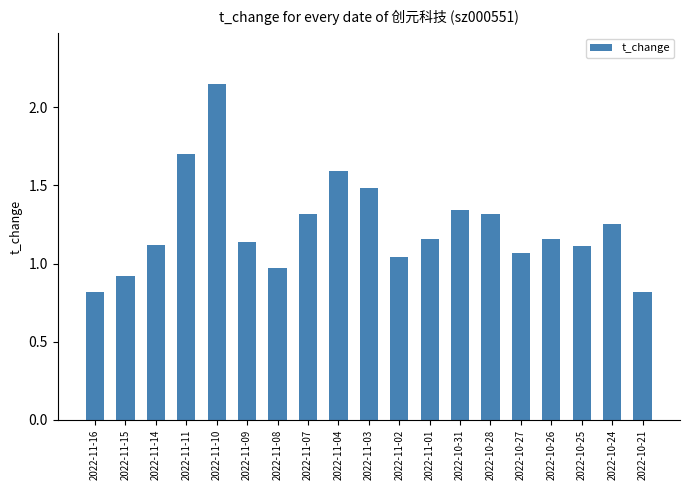

What is the sum of all values?

23.5